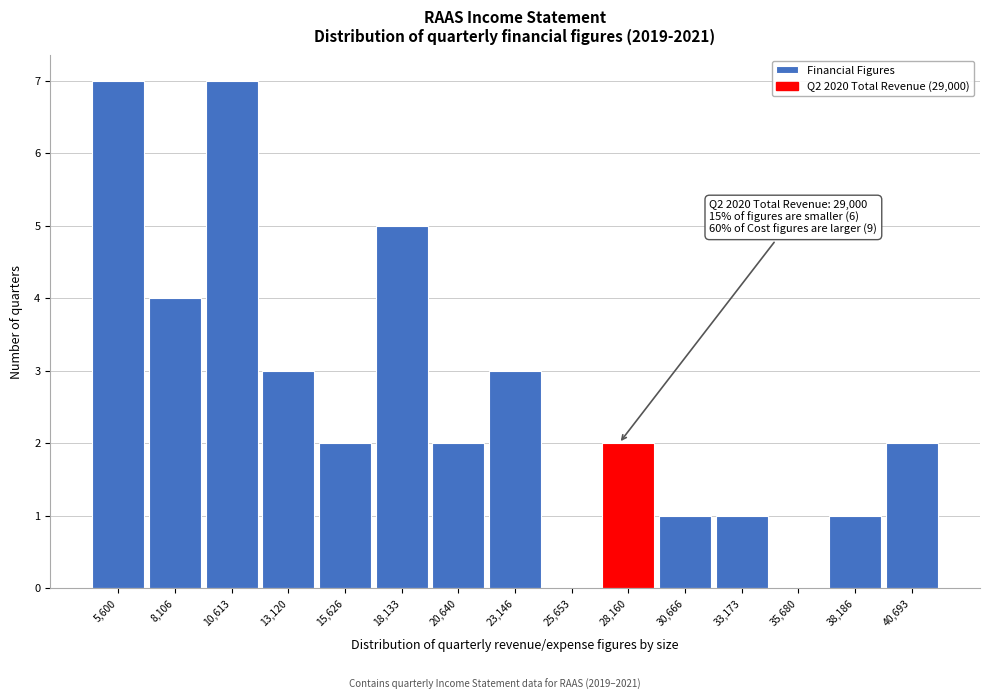

Reading left to right, transcribe all the data shown in this chart.

5,600=7	8,106=4	10,613=7	13,120=3	15,626=2	18,133=5	20,640=2	23,146=3	25,653=0	28,160=2	30,666=1	33,173=1	35,680=0	38,186=1	40,693=2